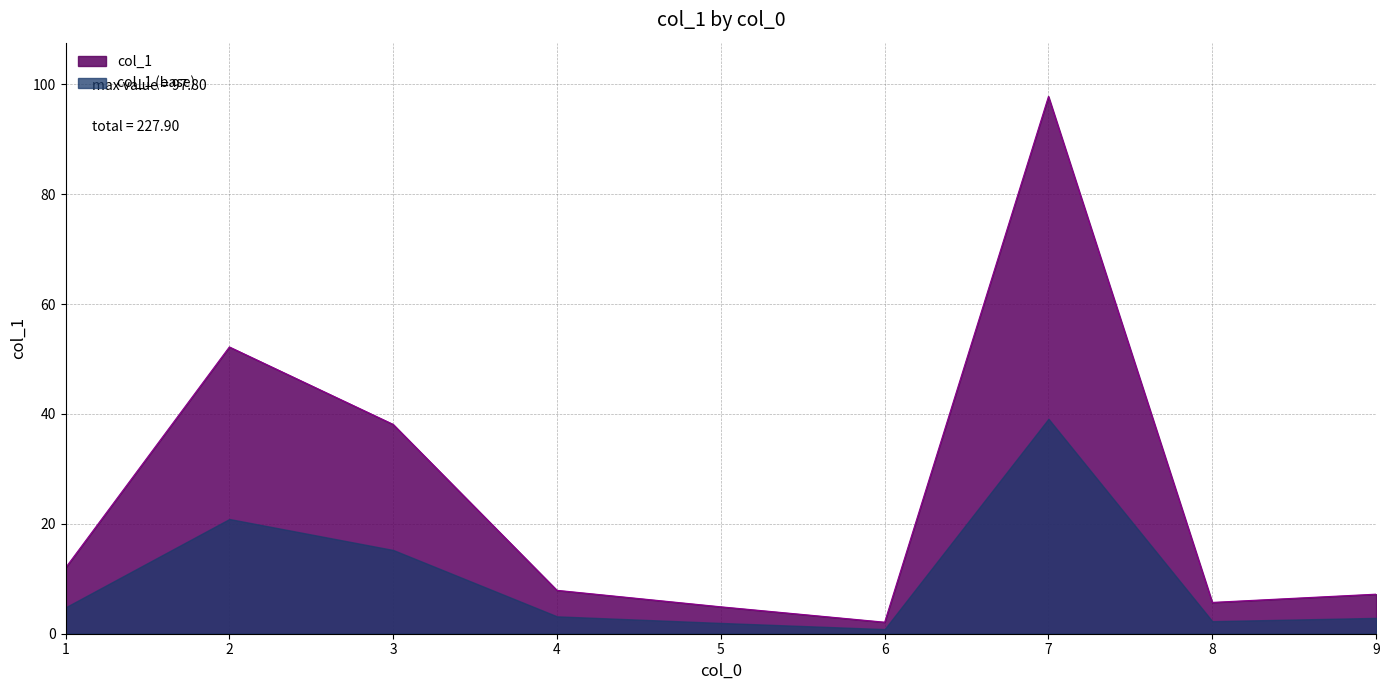

Rank the categories by value from lowest to highest.

6, 5, 8, 9, 4, 1, 3, 2, 7